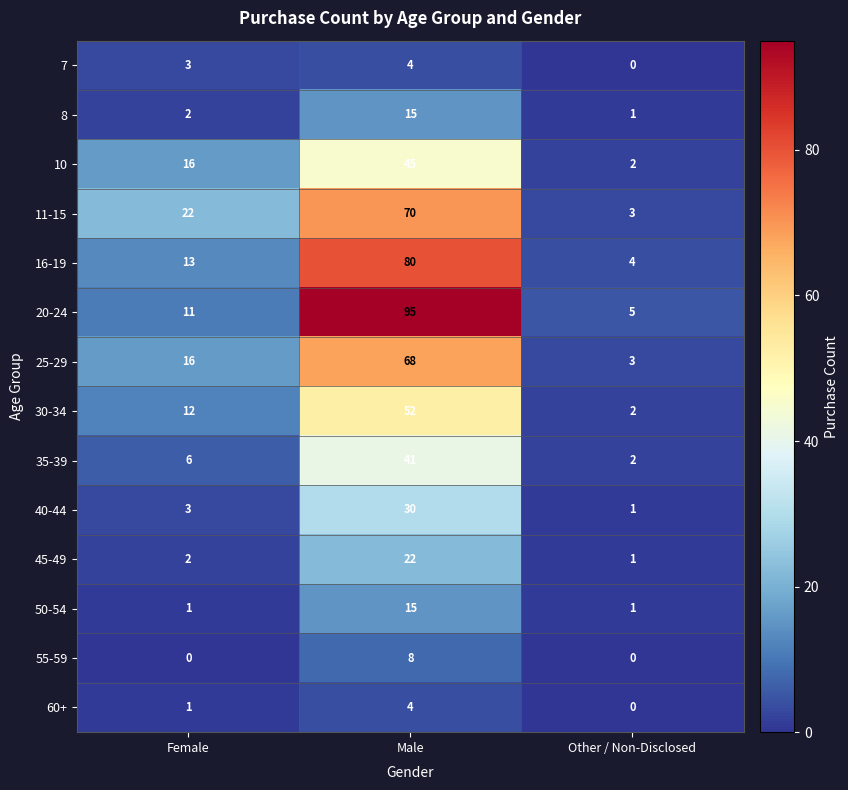

What is the greatest value displayed?

95